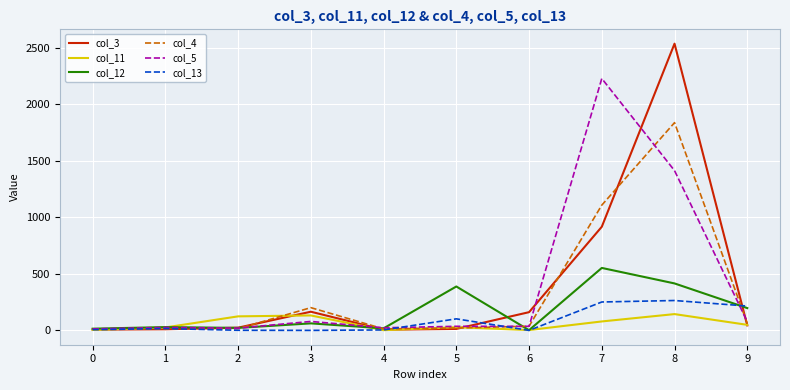

What is the greatest value displayed?

2534